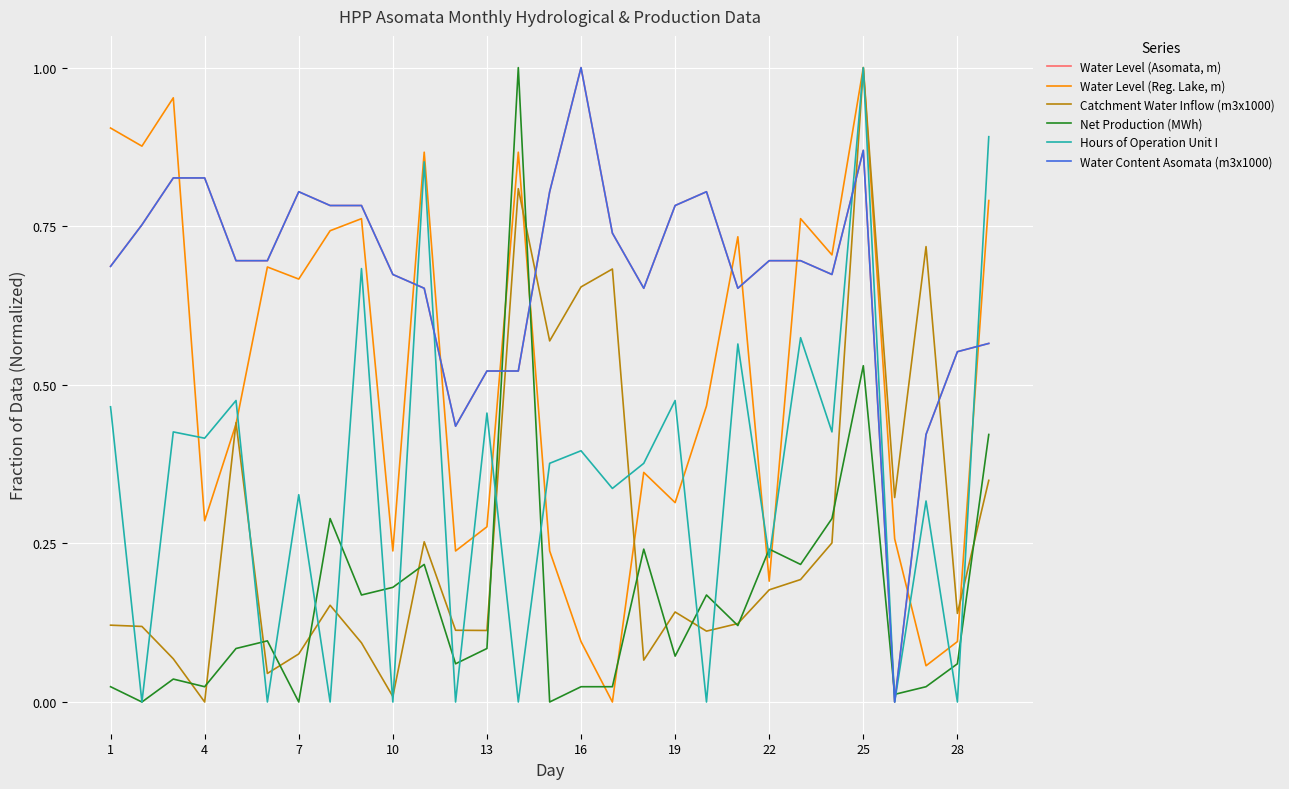

After their last crossing, which series has the higher values: Water Content Asomata (m3x1000) or Net Production (MWh)?

Water Content Asomata (m3x1000)